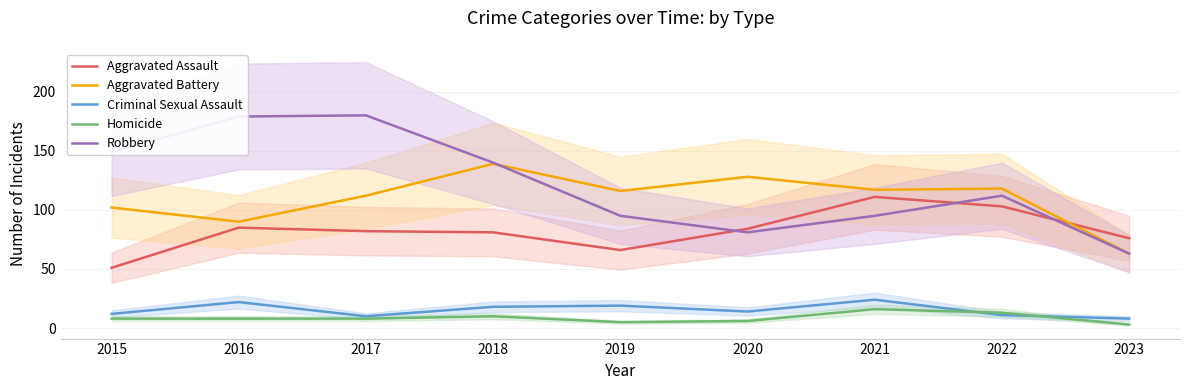

What is the difference between the maximum and second lowest values in the Homicide series?

11